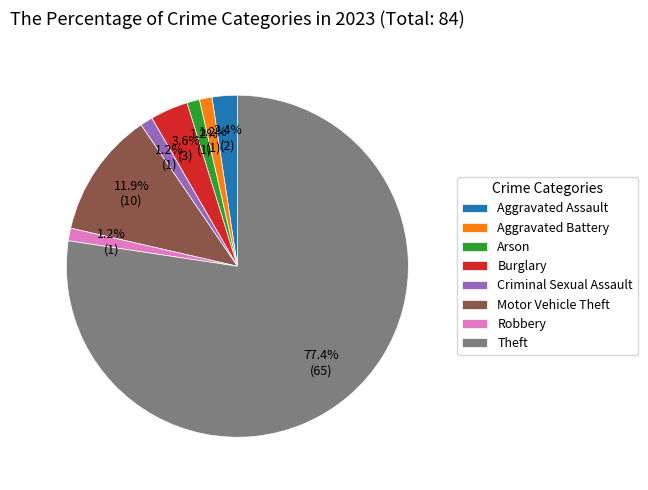

To the nearest percent, what is the difference between the largest and smallest slice percentages?

76%